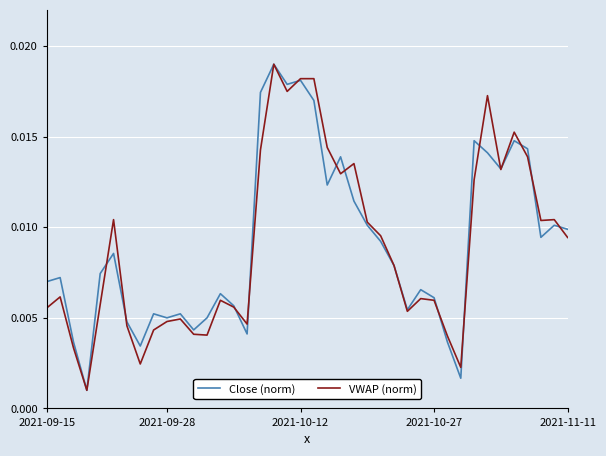

Does the chart have visible grid lines?

Yes